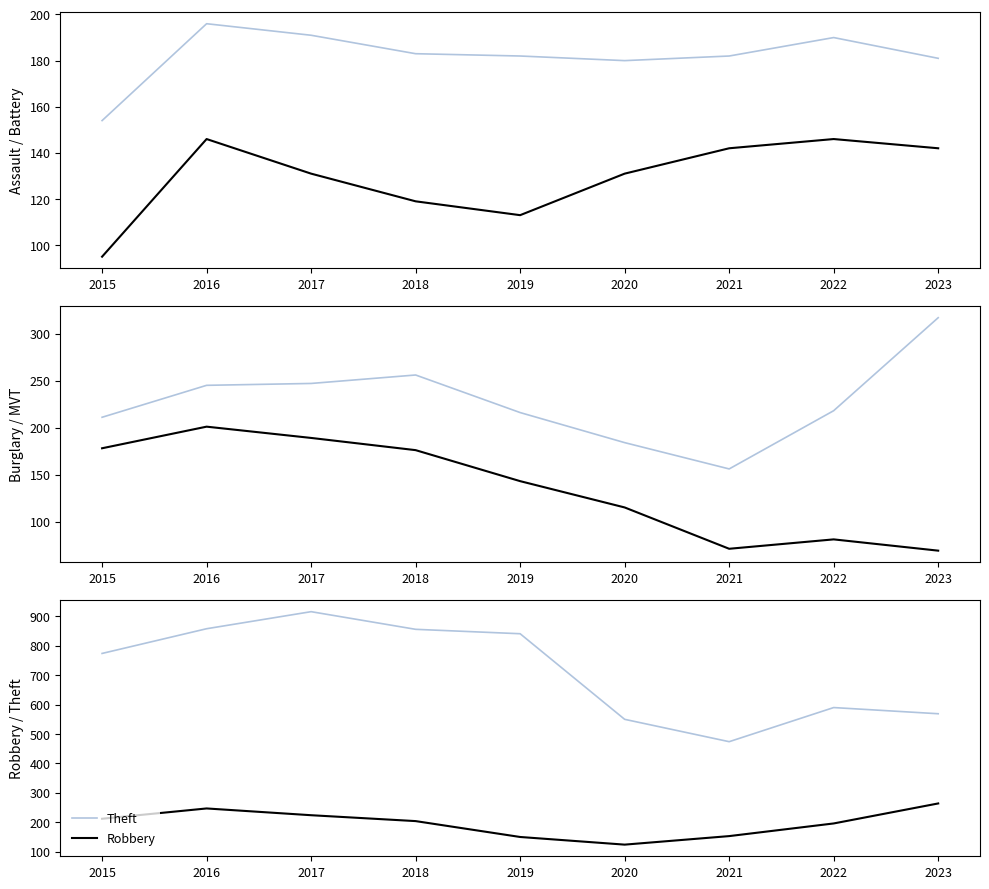

True or false: Robbery and Theft intersect in this chart.

False